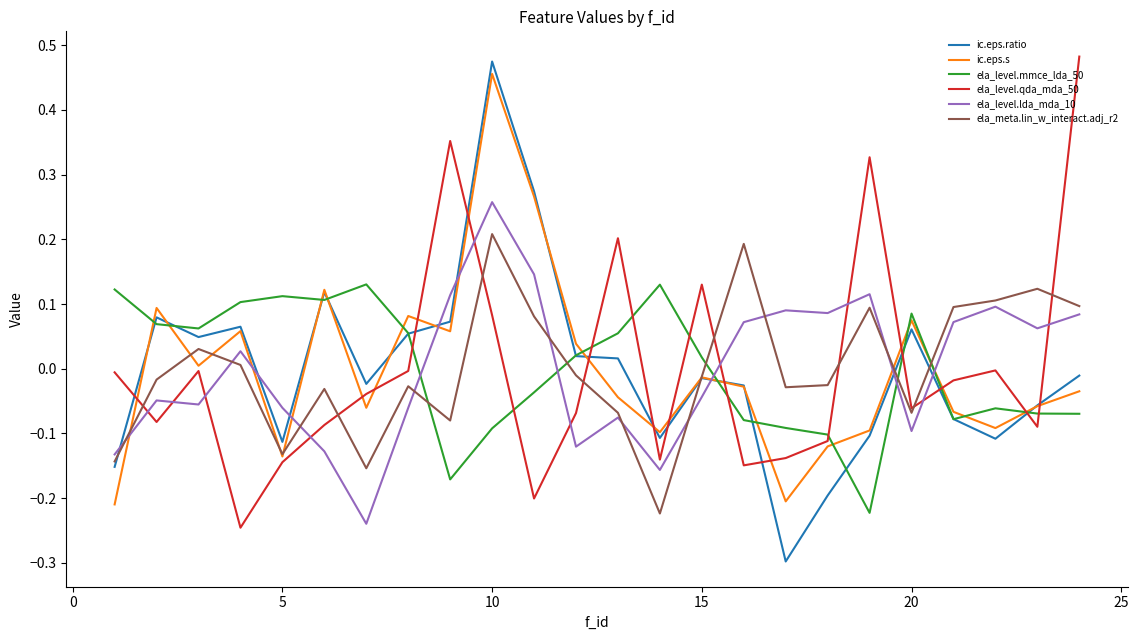

What is the minimum value shown in the chart?

-0.3